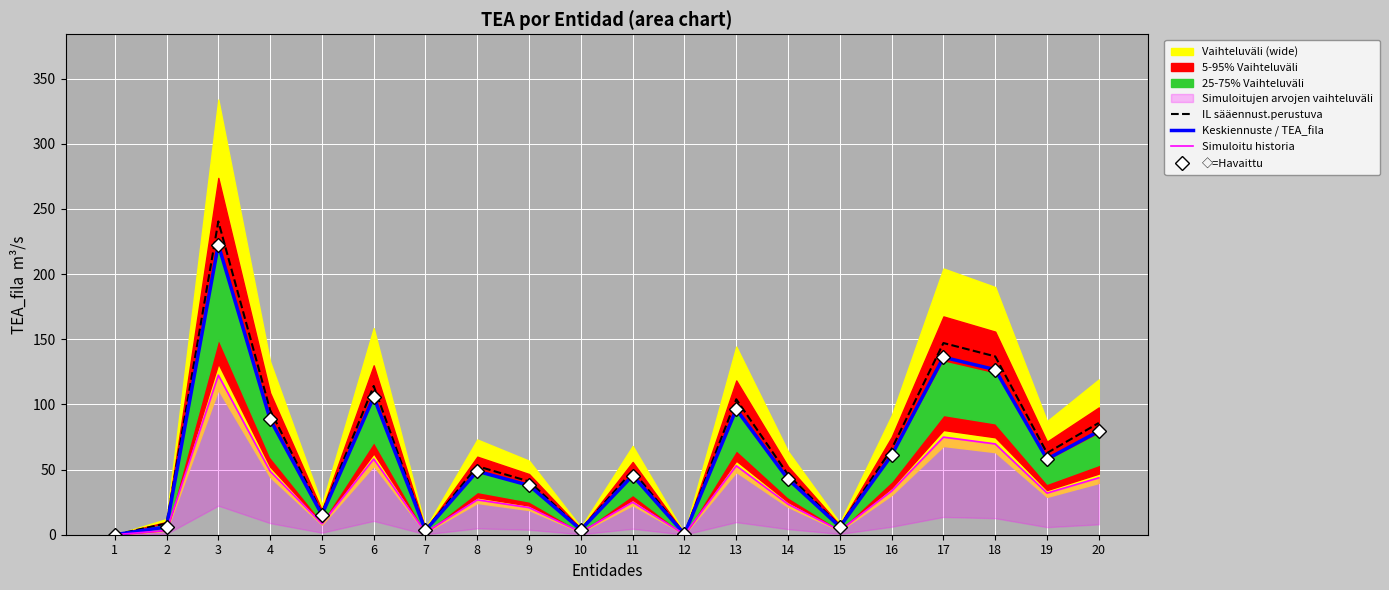

At which category is the sum across all series the highest?

3